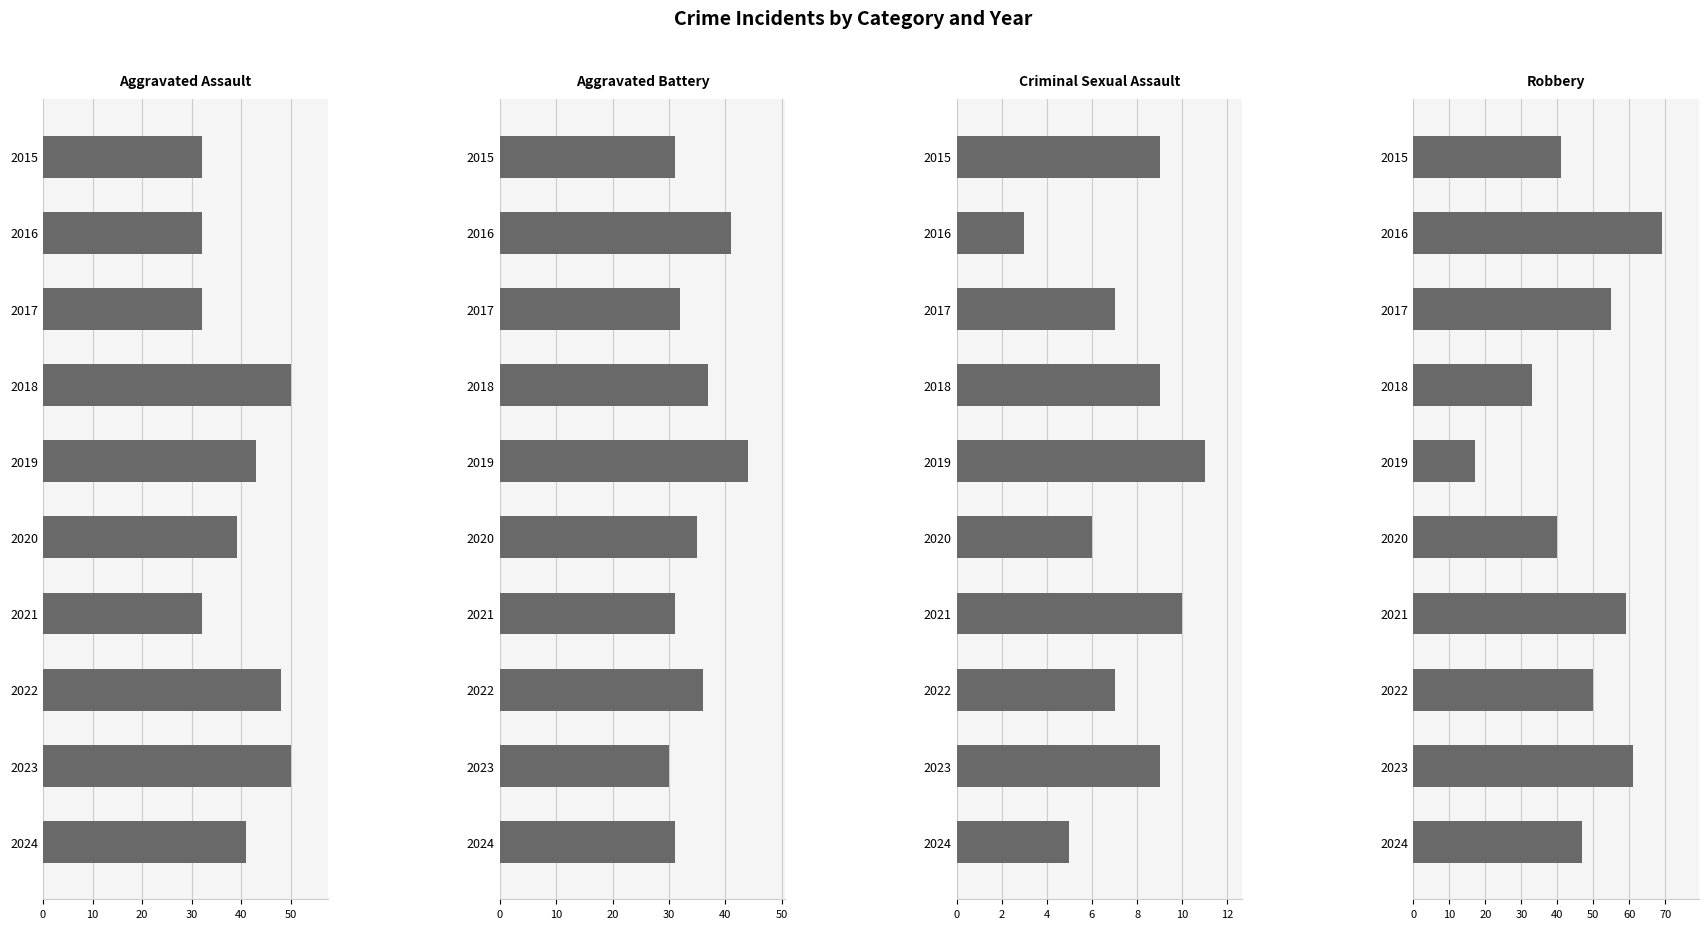

What is the difference between the second highest and second lowest values in the Robbery series?

28